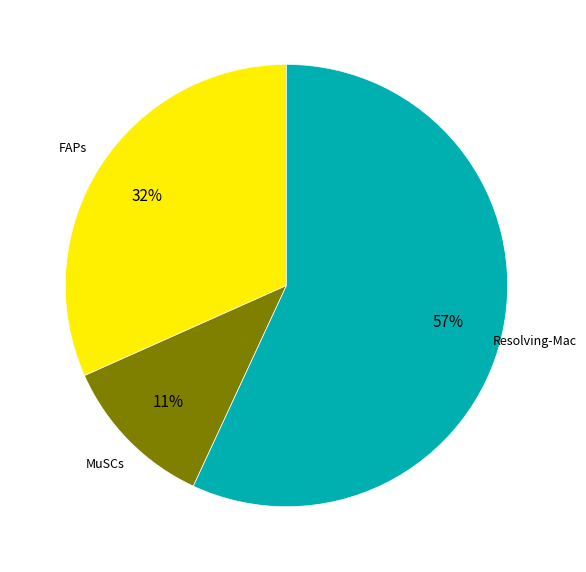

Does any single category account for the majority?

Yes